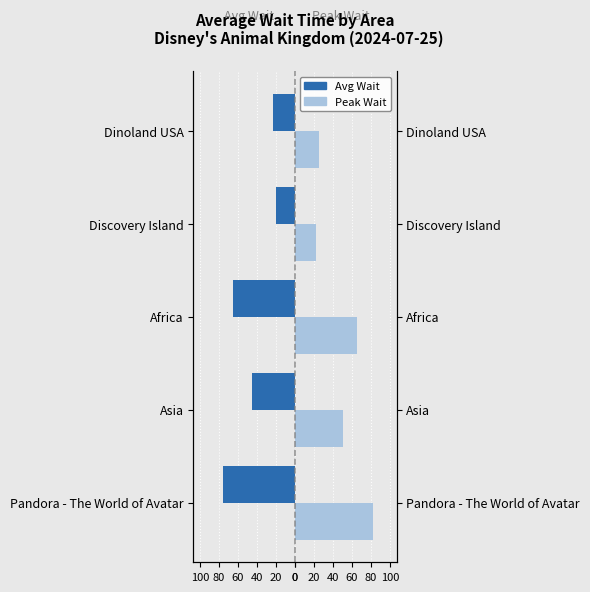

Which series has the largest range (max minus min)?

Peak Wait (min)